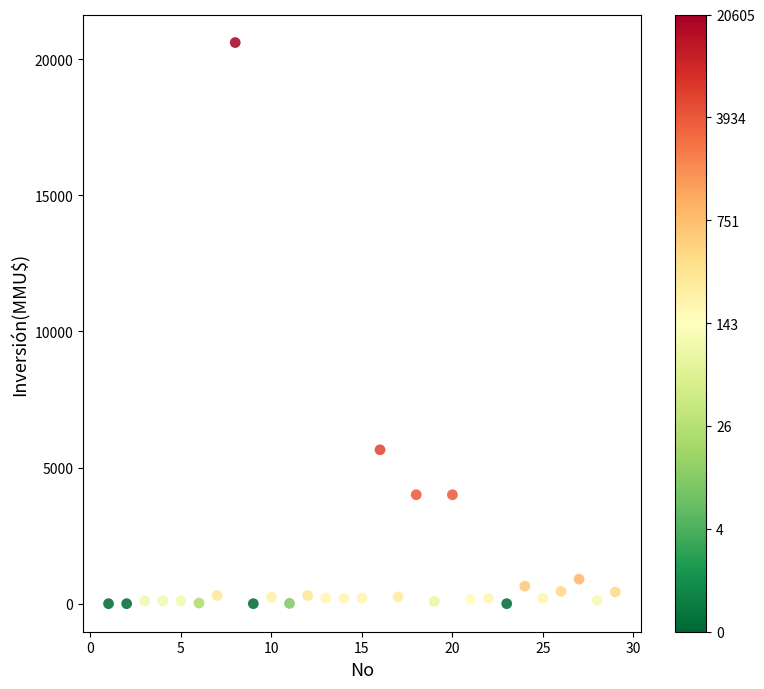

What is the range of X values (max minus min)?

28